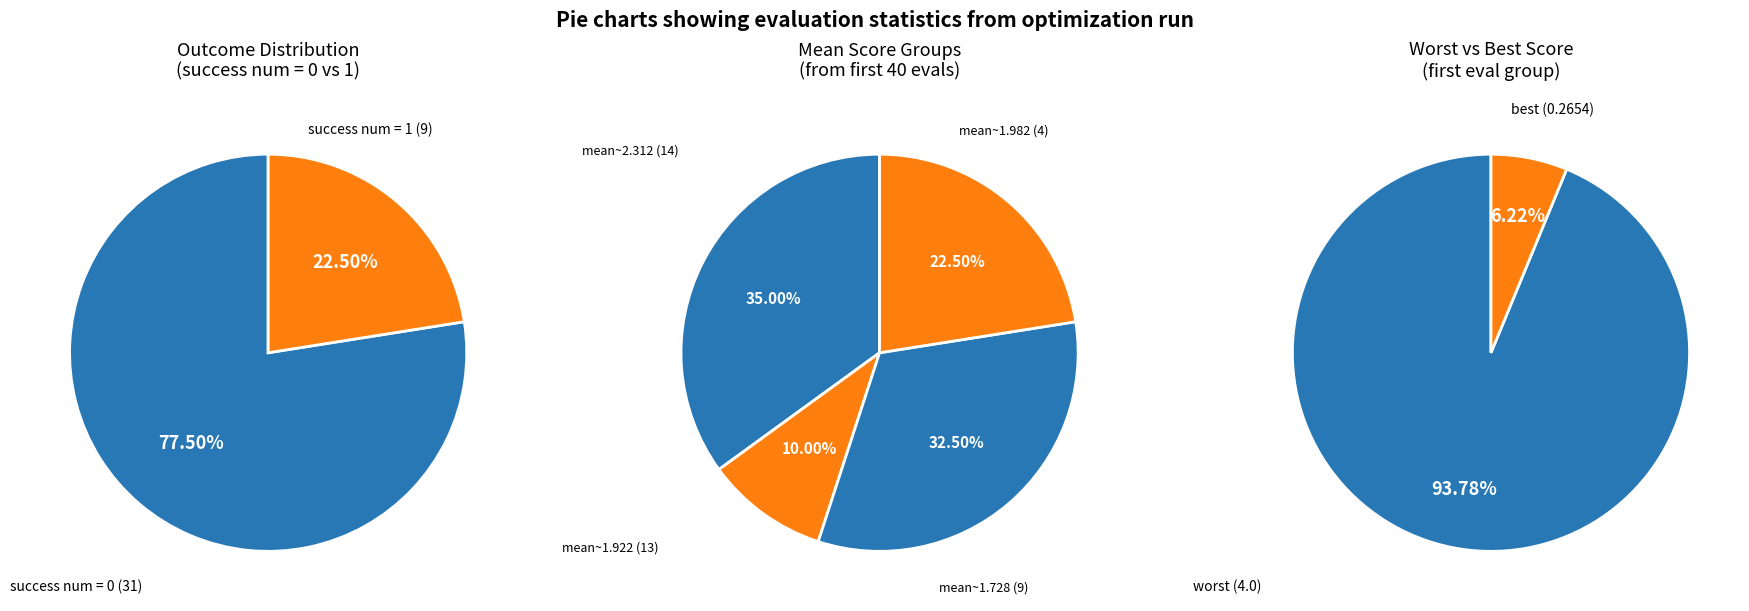

The success num 1 slice represents 22% of the pie. True or false?

True